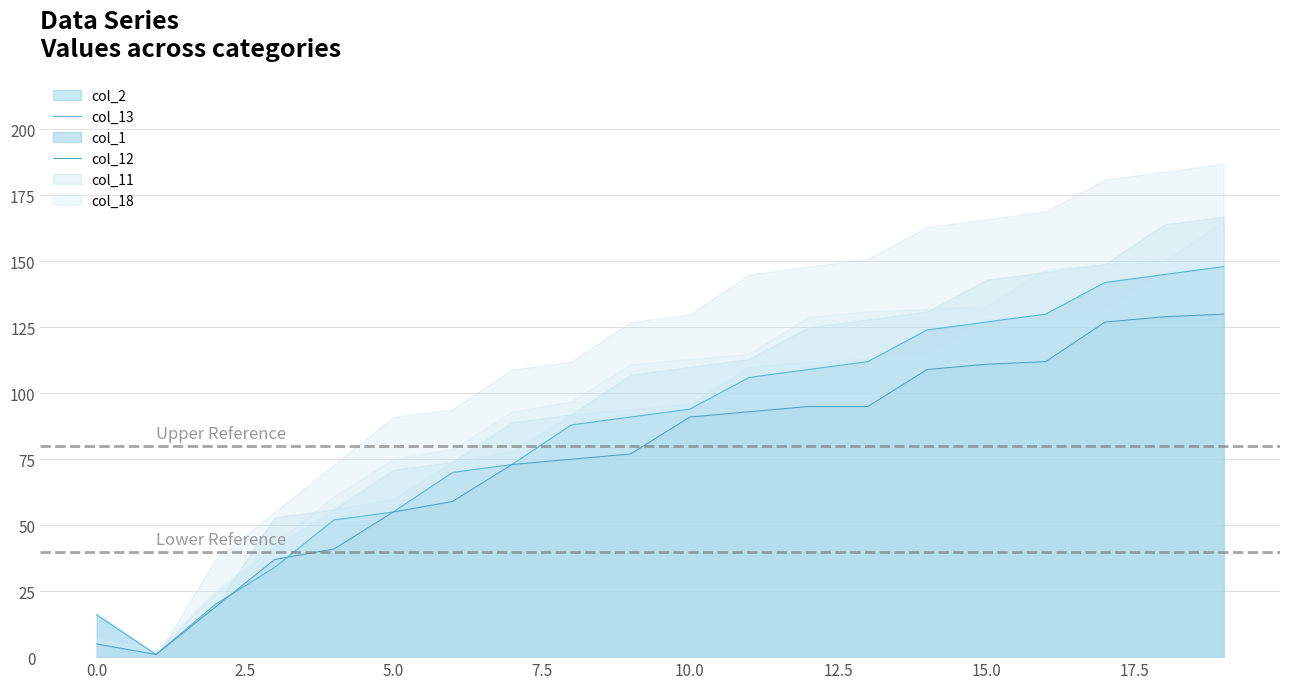

What is the difference between the highest and lowest values at 9?

50